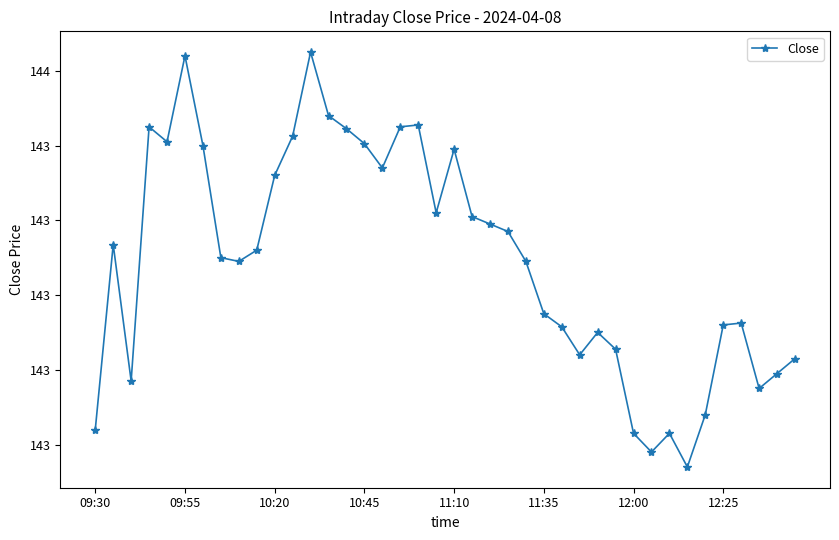

Is this an area chart (filled region under the line)?

No